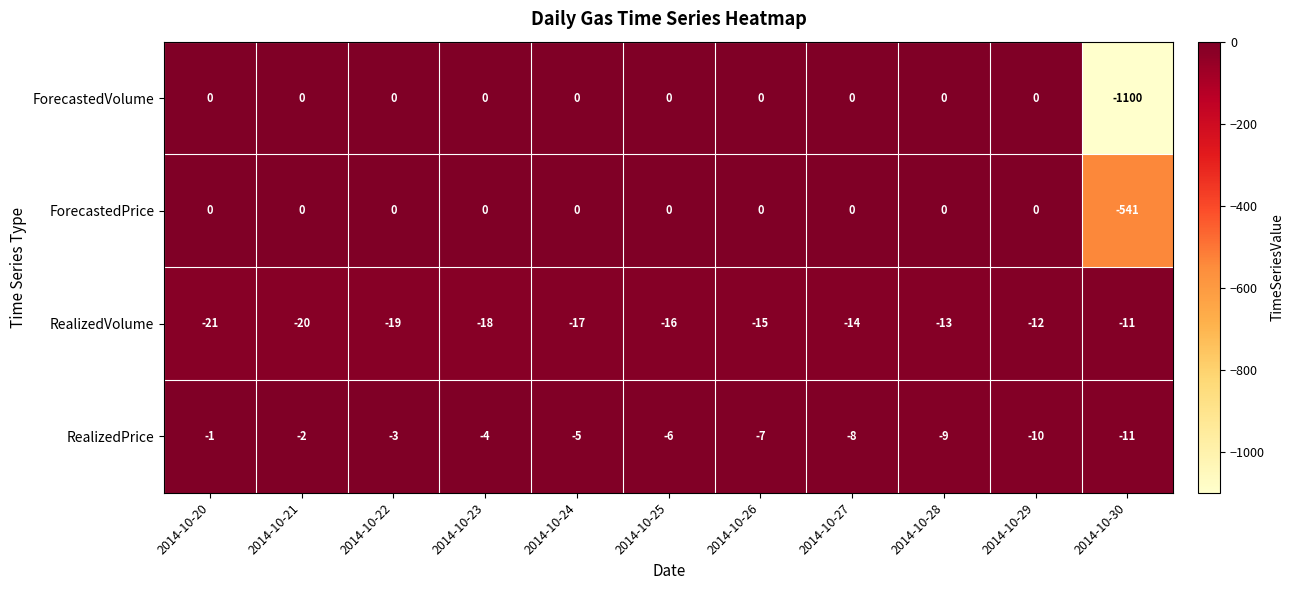

True or false: ForecastedVolume has a value of 0 at 2014-10-21.

True